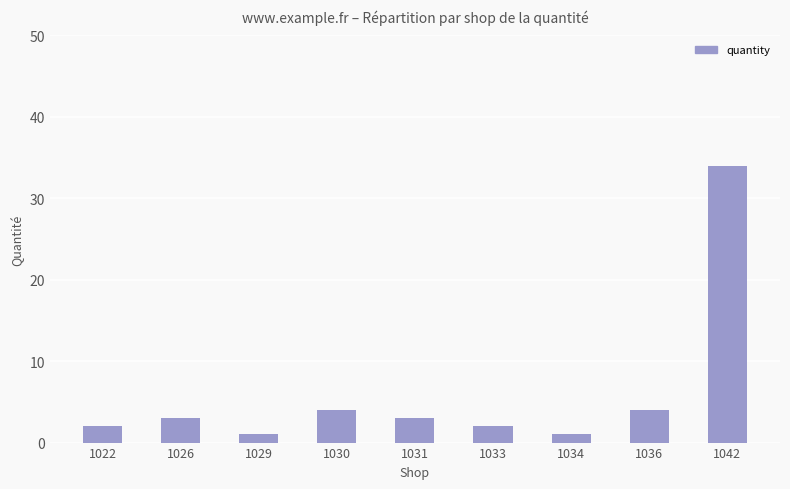

Is it true that the value at 1034 is 1?

True